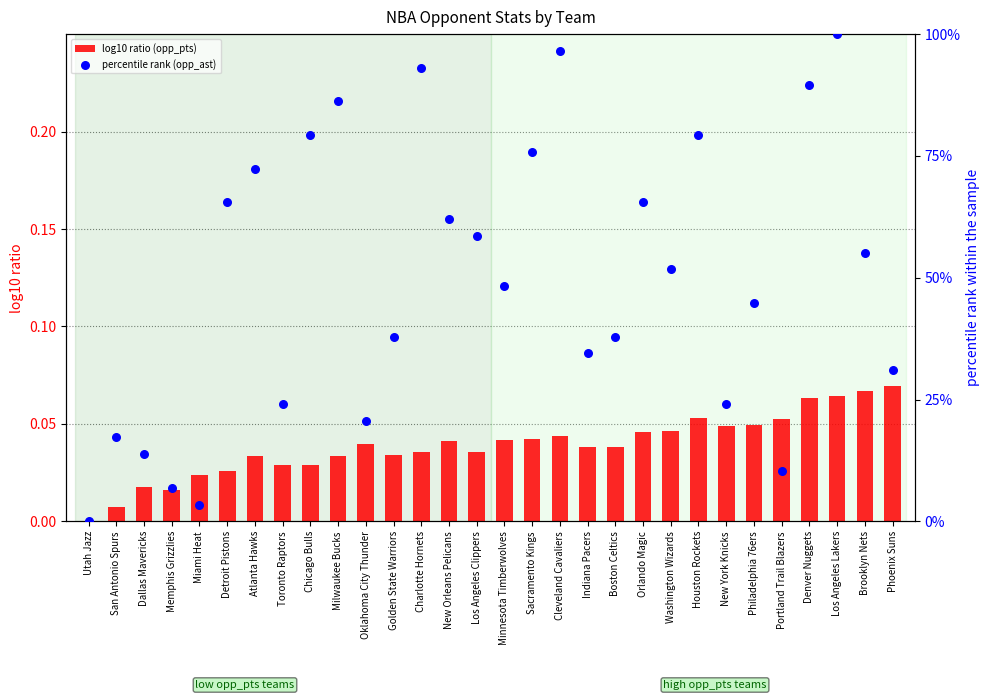

Which series reaches the maximum Y coordinate?

percentile rank (opp_ast)